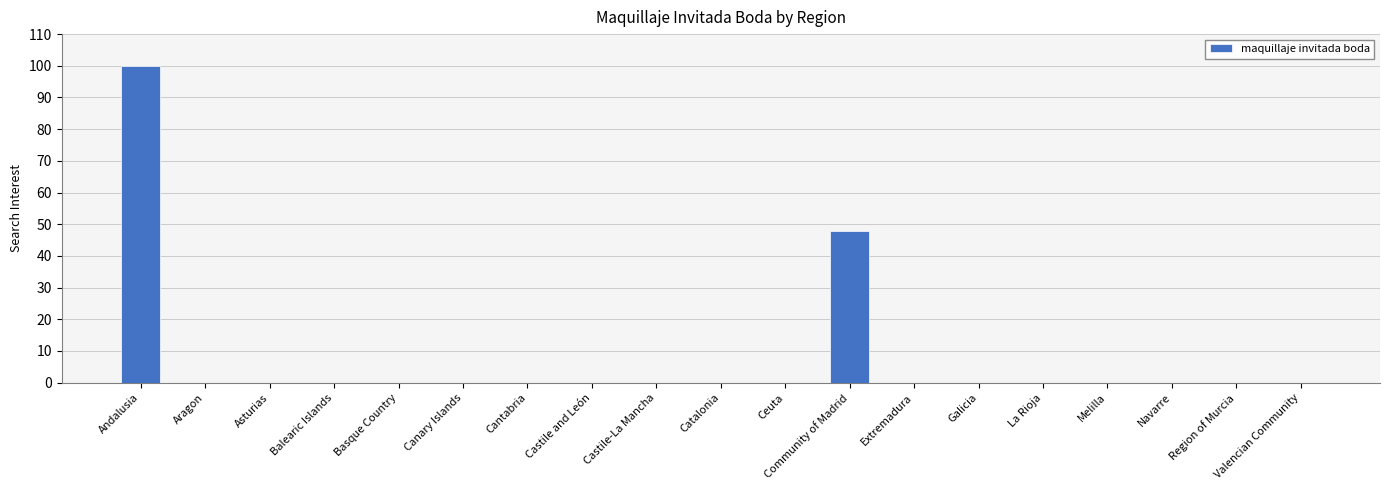

Which has a higher value, Balearic Islands or Andalusia?

Andalusia